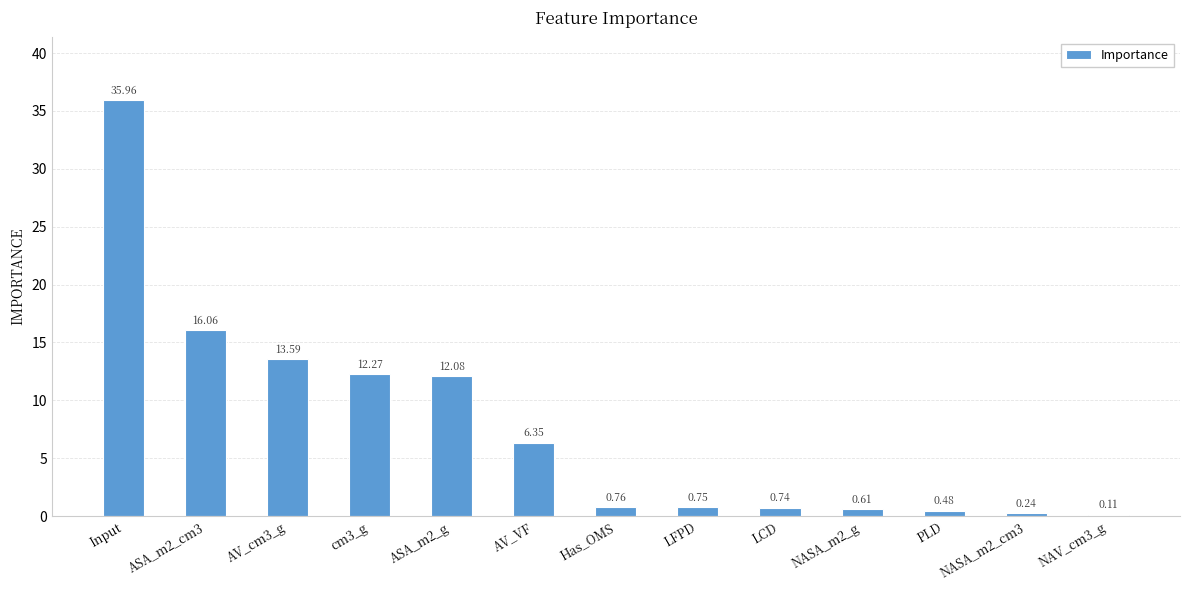

What value does the data have at ASA_m2_cm3?

16.1